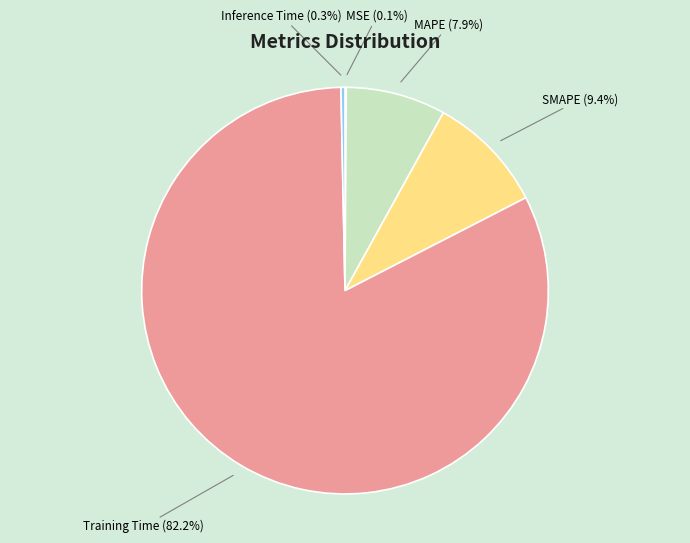

Which slice is the largest?

Training Time